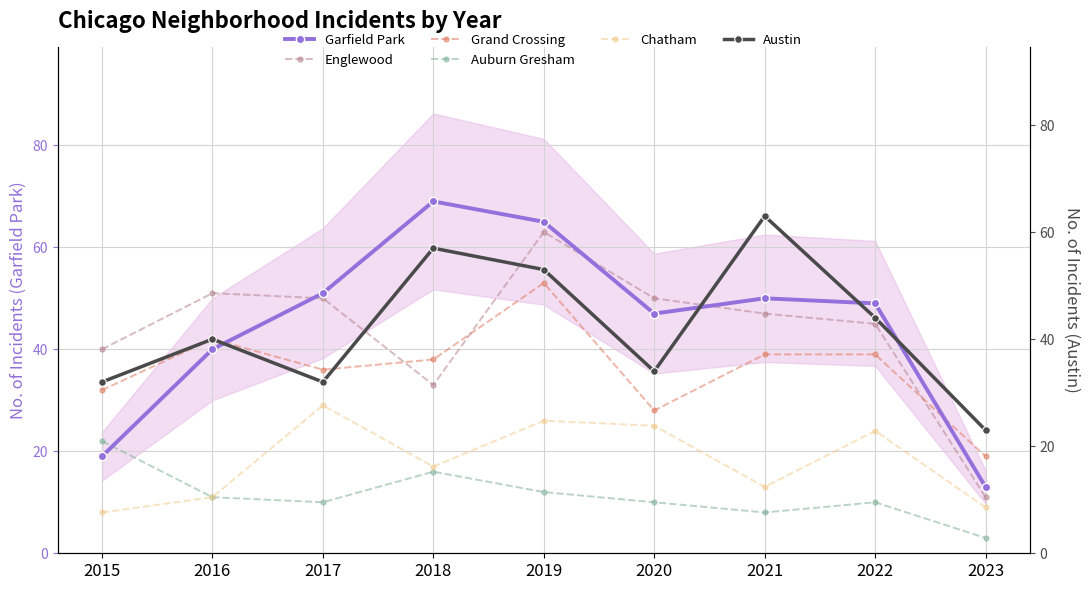

Which category has the highest value in the Auburn Gresham series?

2015